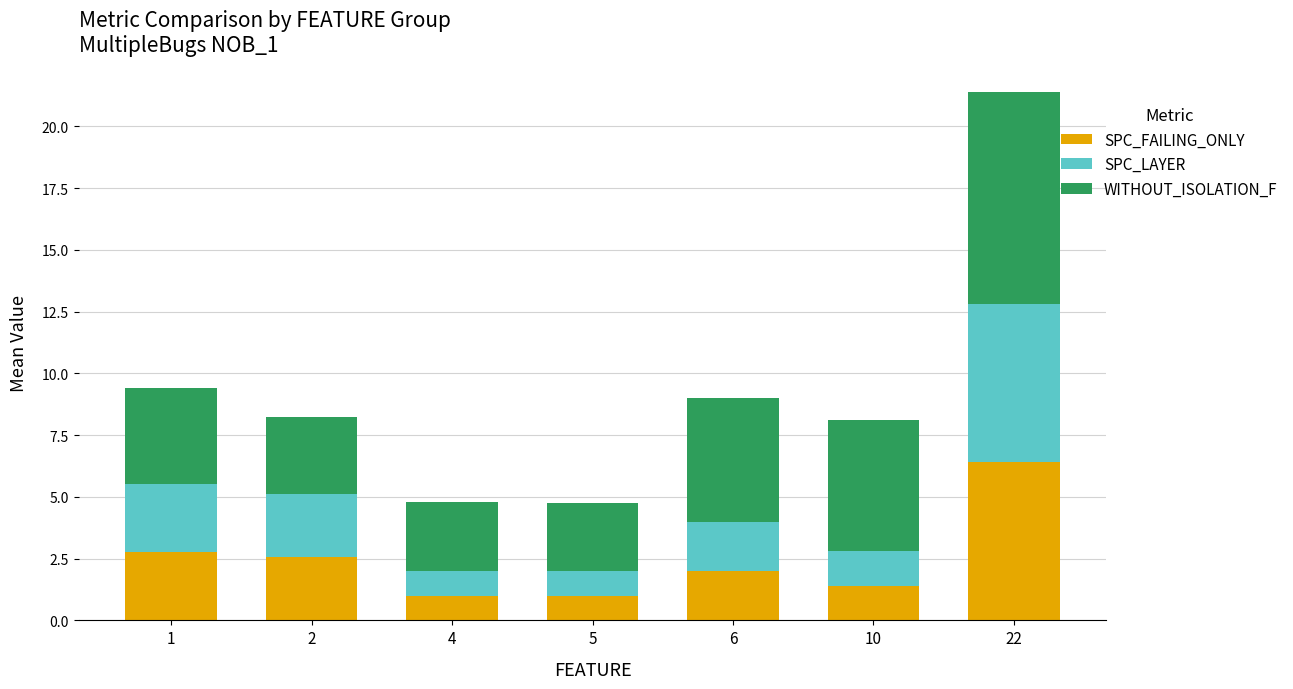

What is the total value across all series at 2?

8.2